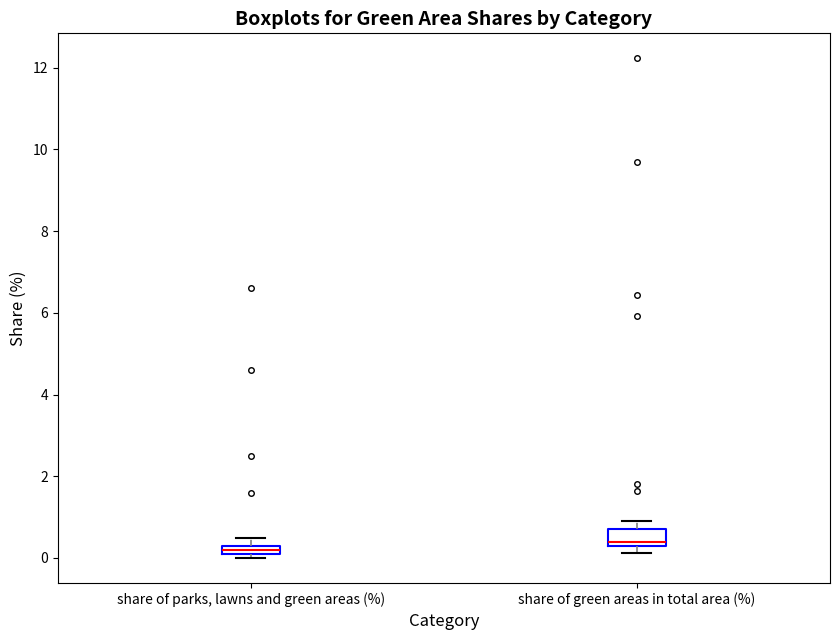

Where is the upper edge of the box for share of green areas in total area (%) on the y-axis? The values are not printed on the chart, so give them approximately, as read against the axis.

0.8